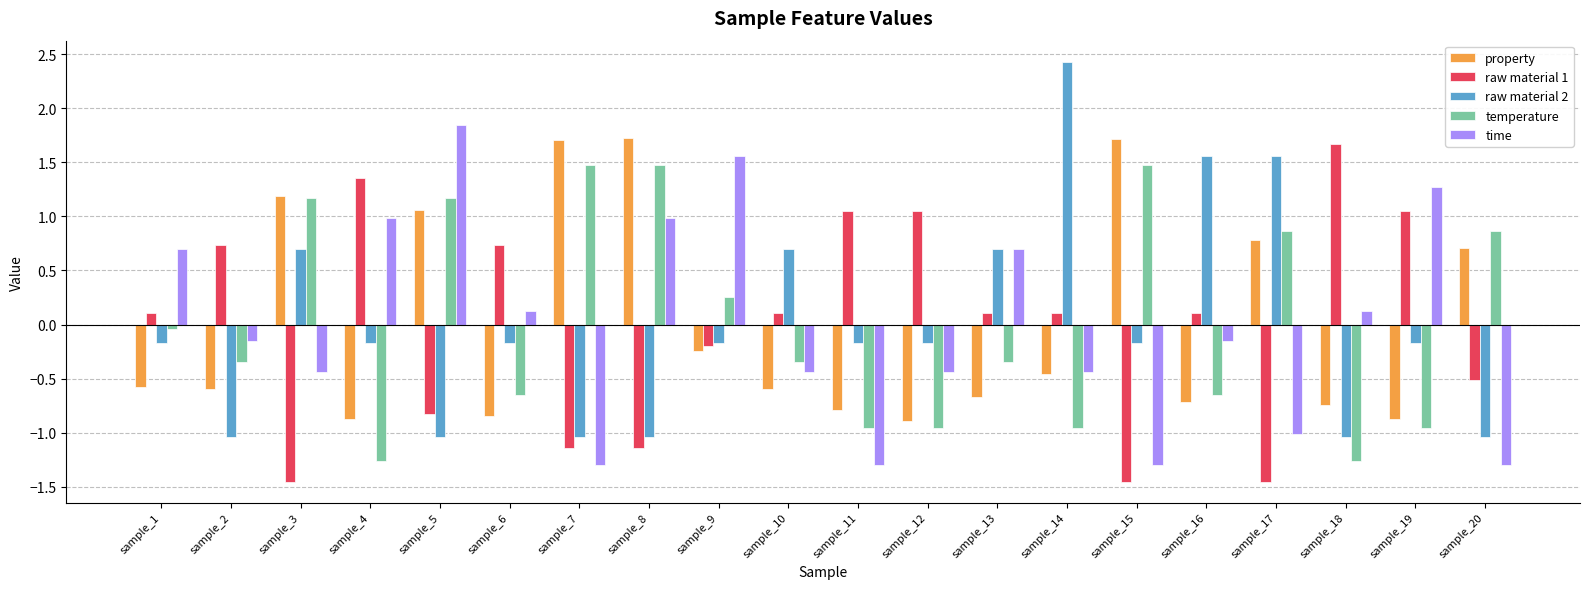

What is the lowest value of the time series?

-1.3